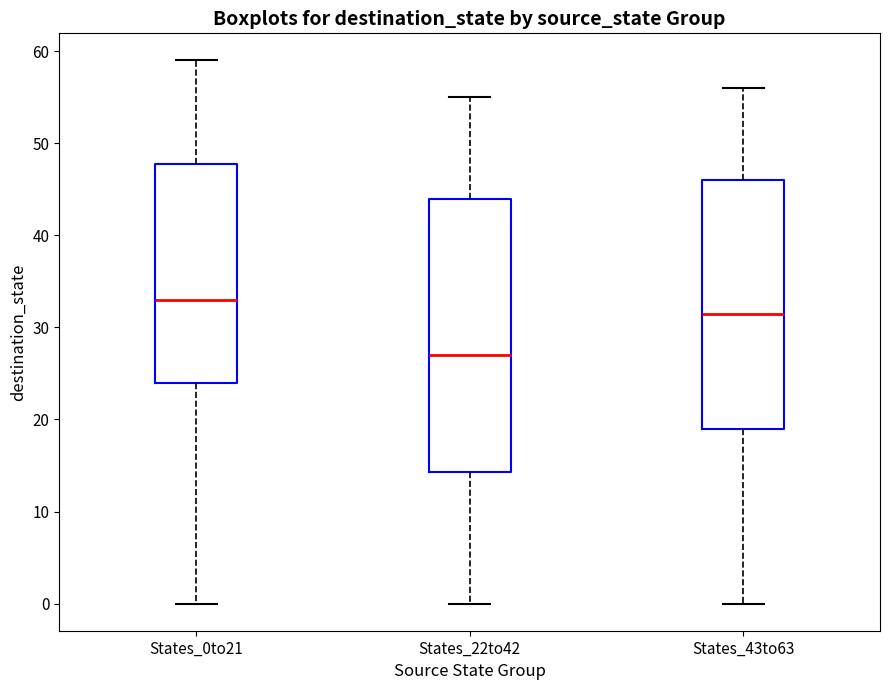

Where is the lower edge of the box for States_43to63 on the y-axis? The values are not printed on the chart, so give them approximately, as read against the axis.

19